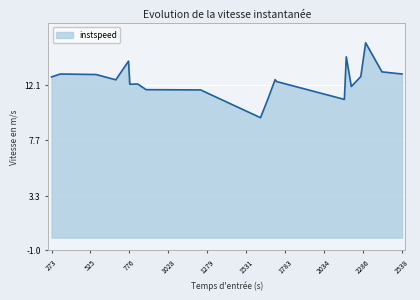

What is the minimum value shown in the chart?

9.5